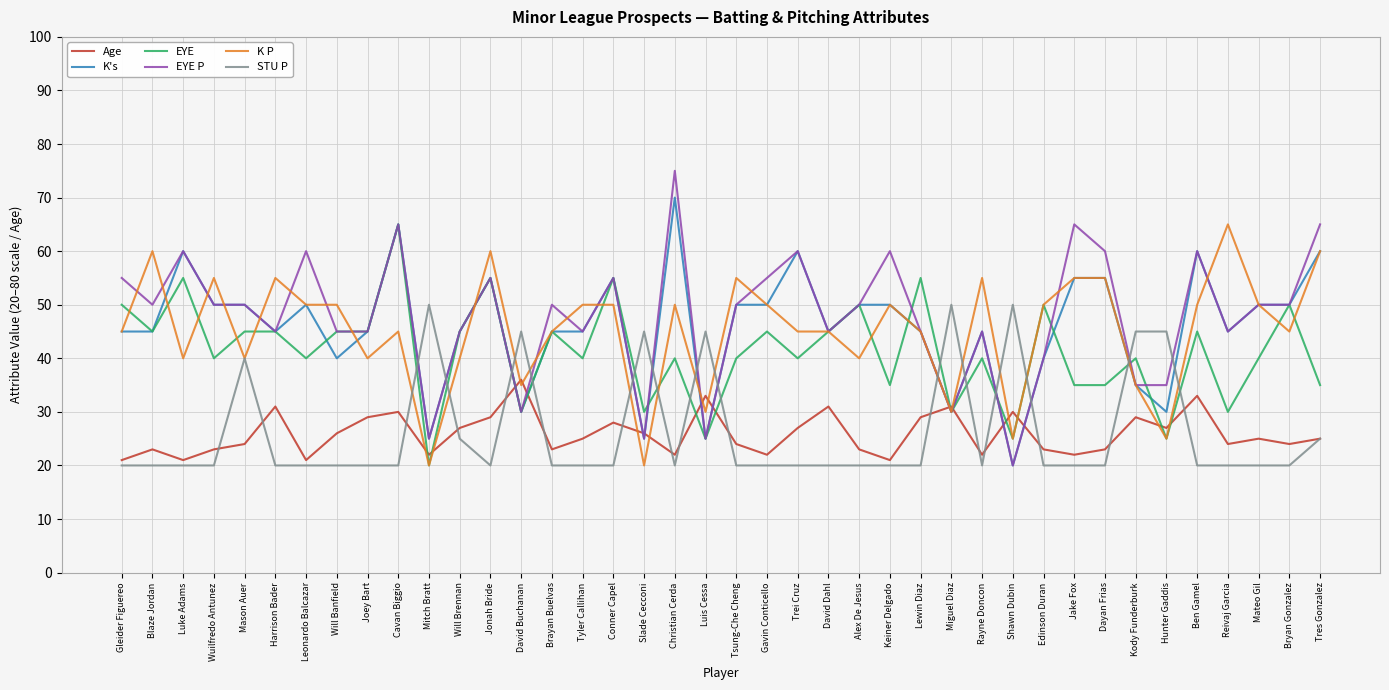

The EYE series shows 26 at Gavin Conticello. True or false?

False